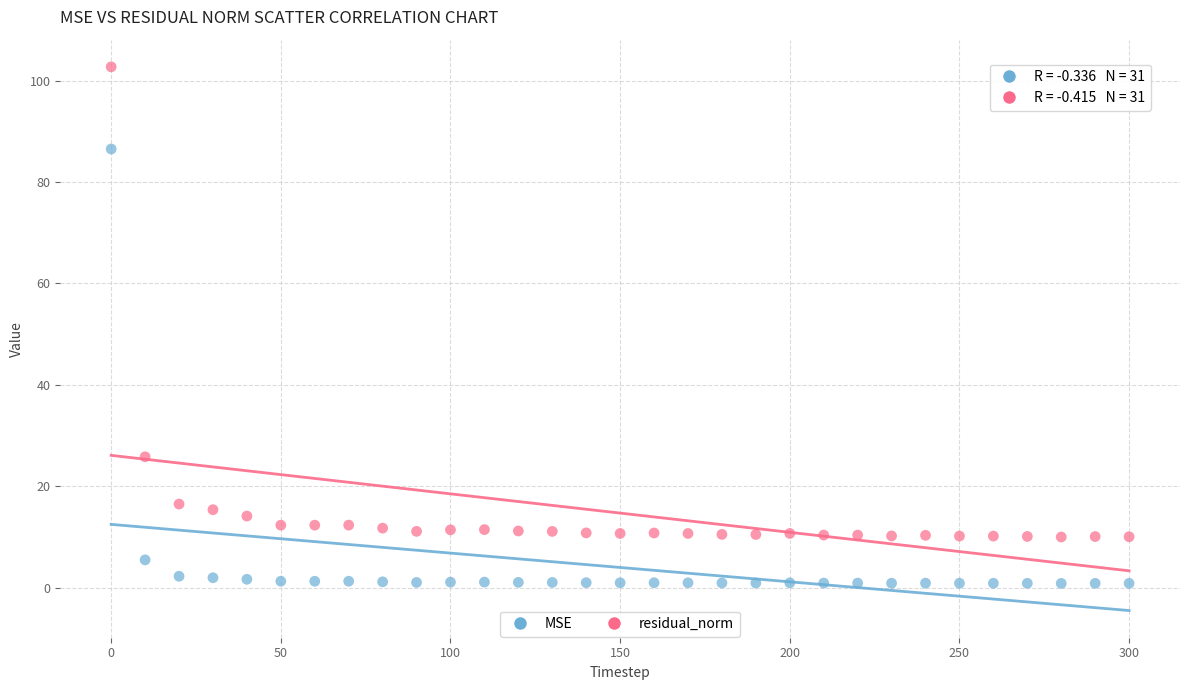

Which series has the largest Y range (max minus min)?

residual_norm